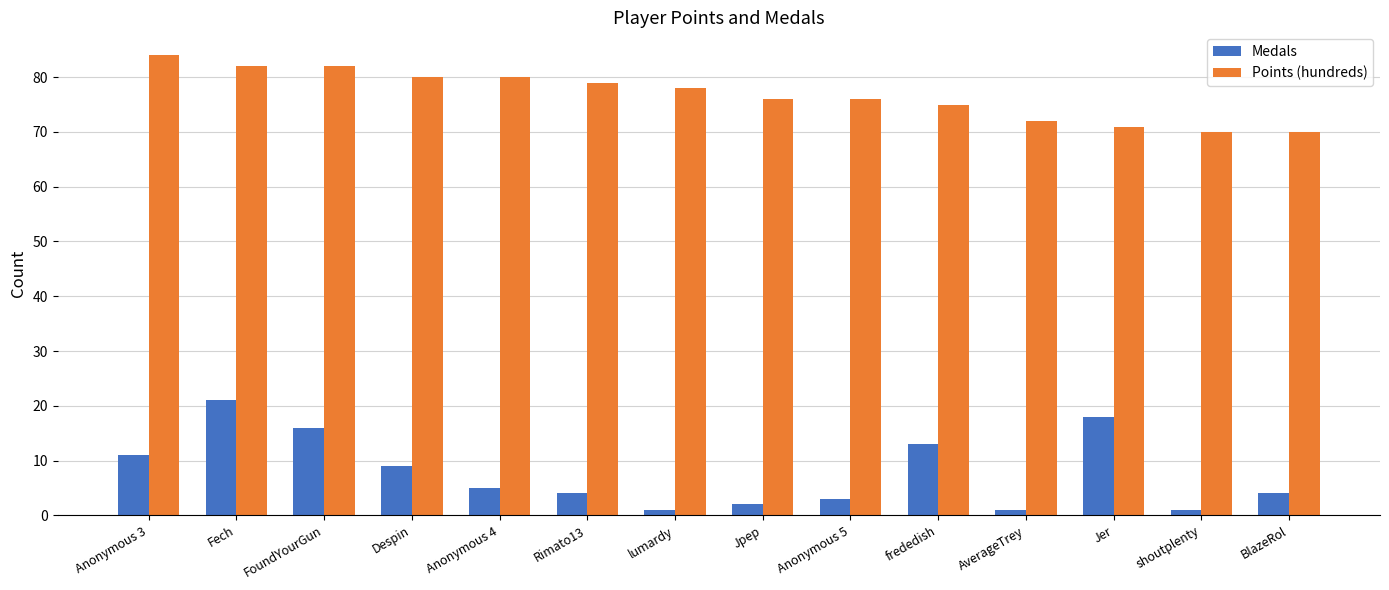

Which series has the widest spread of values?

Medals